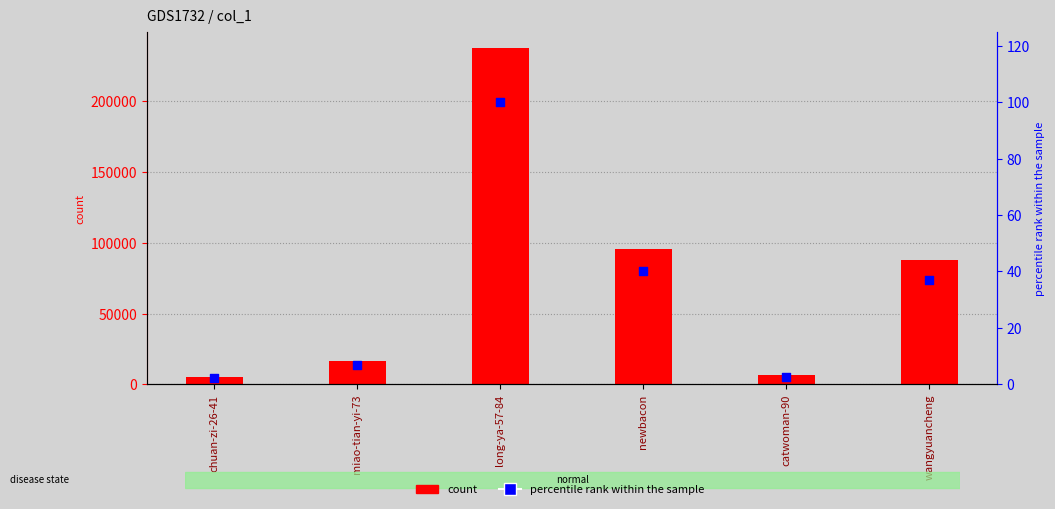

Which series contains the highest Y value?

count